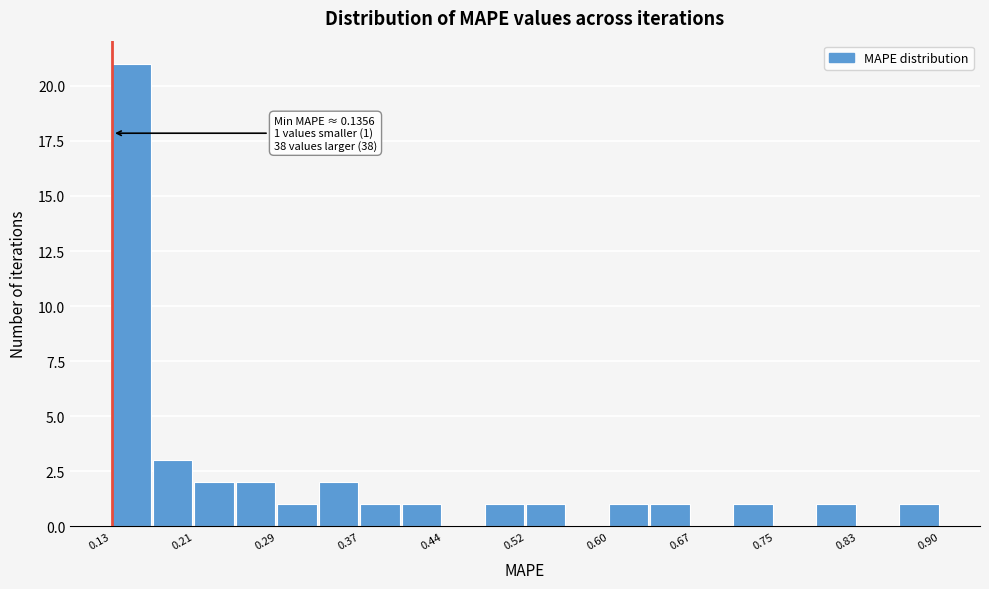

Around what value on the x-axis is the tallest bar? Give the approximate position of its centre, as read against the axis.

0.15